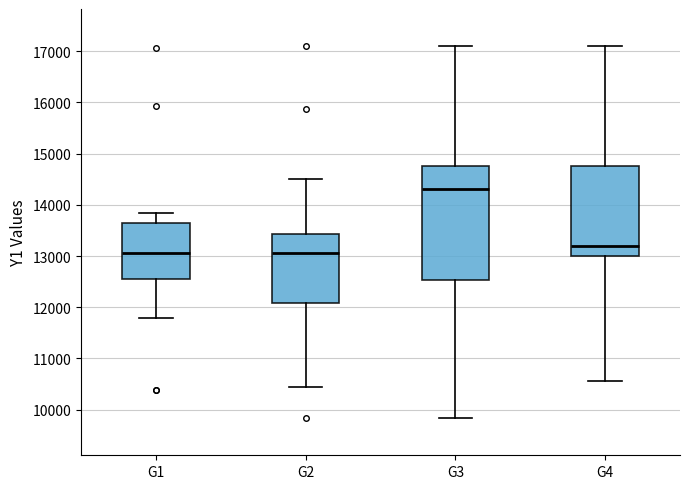

Where is the upper edge of the box for G3 on the y-axis? The values are not printed on the chart, so give them approximately, as read against the axis.

14800